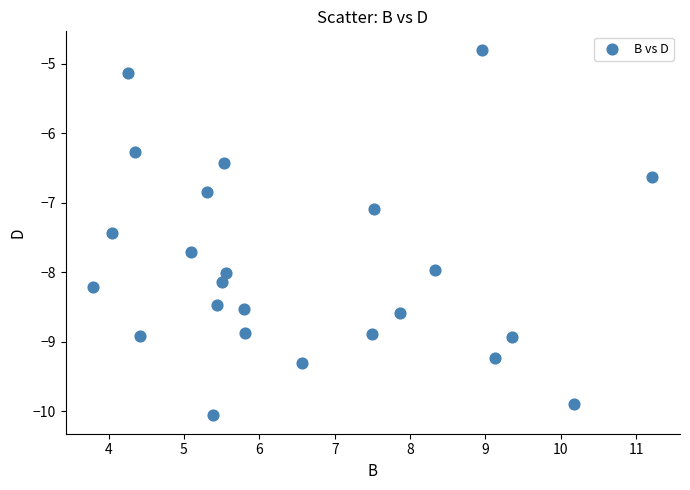

What is the range of Y values (max minus min)?

5.3